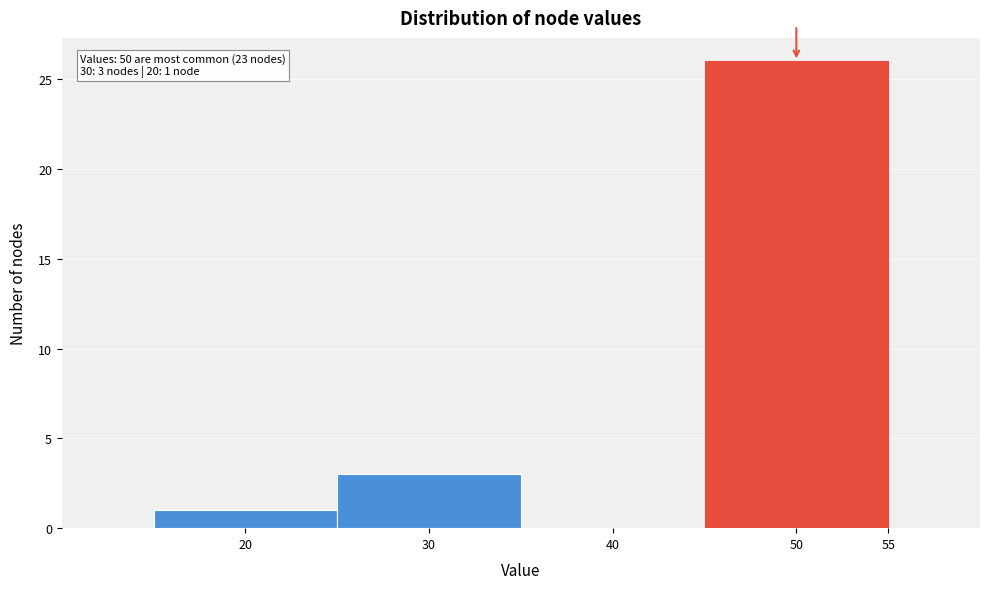

Which range on the x-axis has the tallest bar?

45 to 55